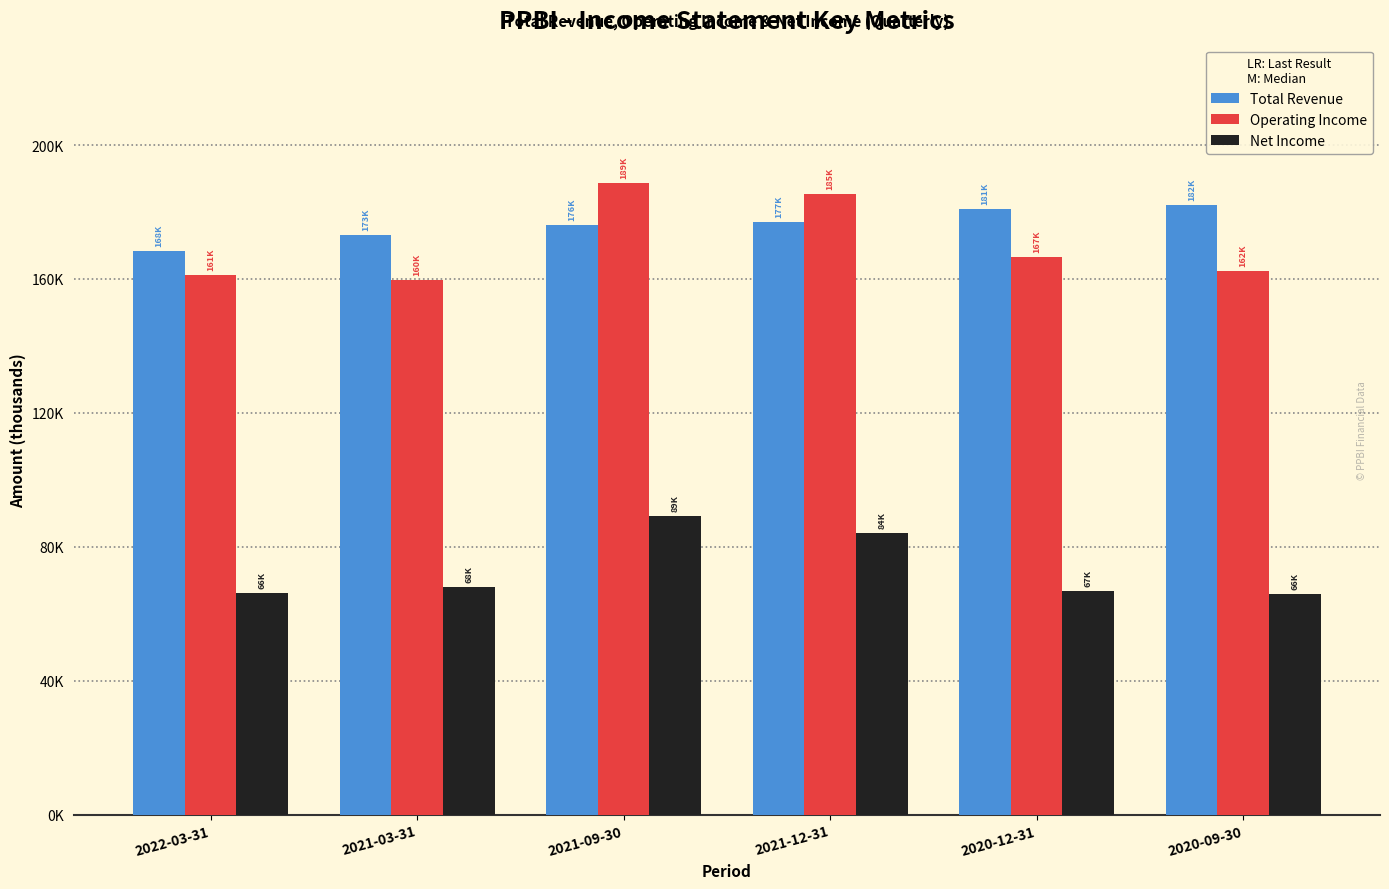

What are all the series names shown in the legend?

Total Revenue, Operating Income, Net Income